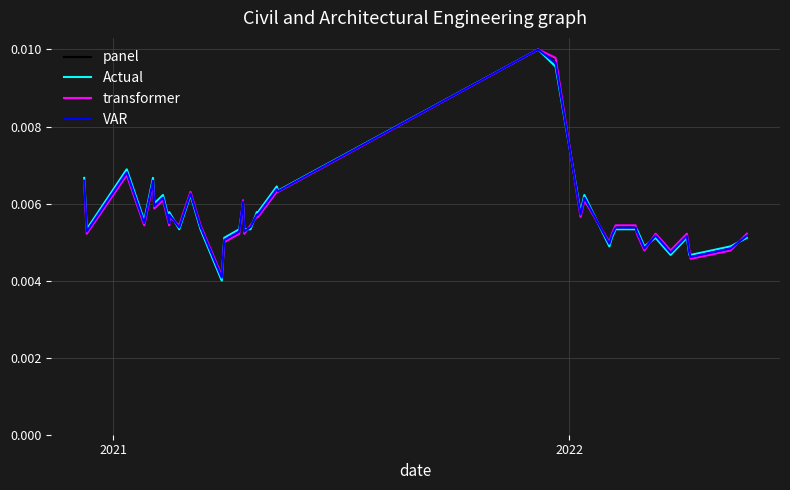

How many series are shown in this chart?

4